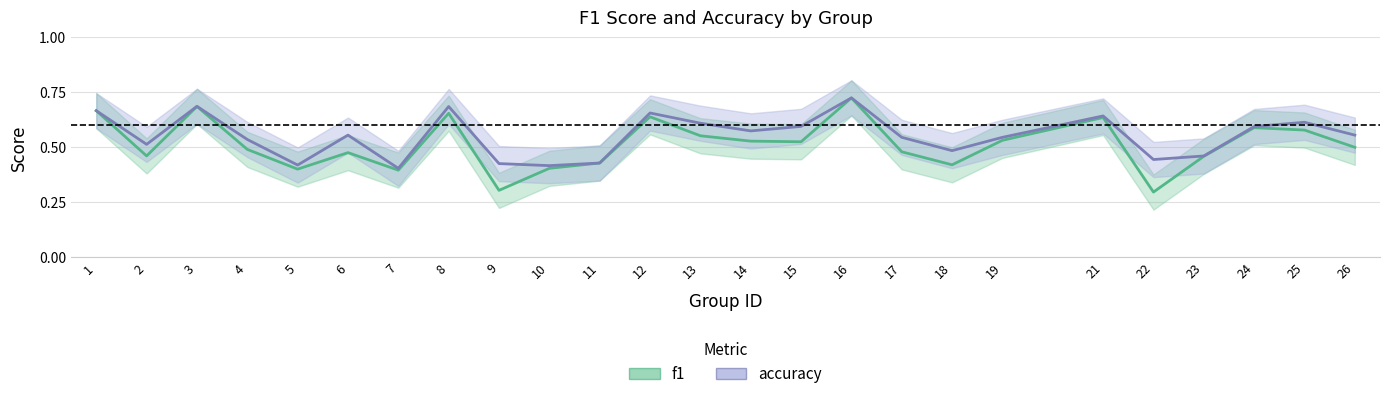

What is the total value across all series at 17?

1.0